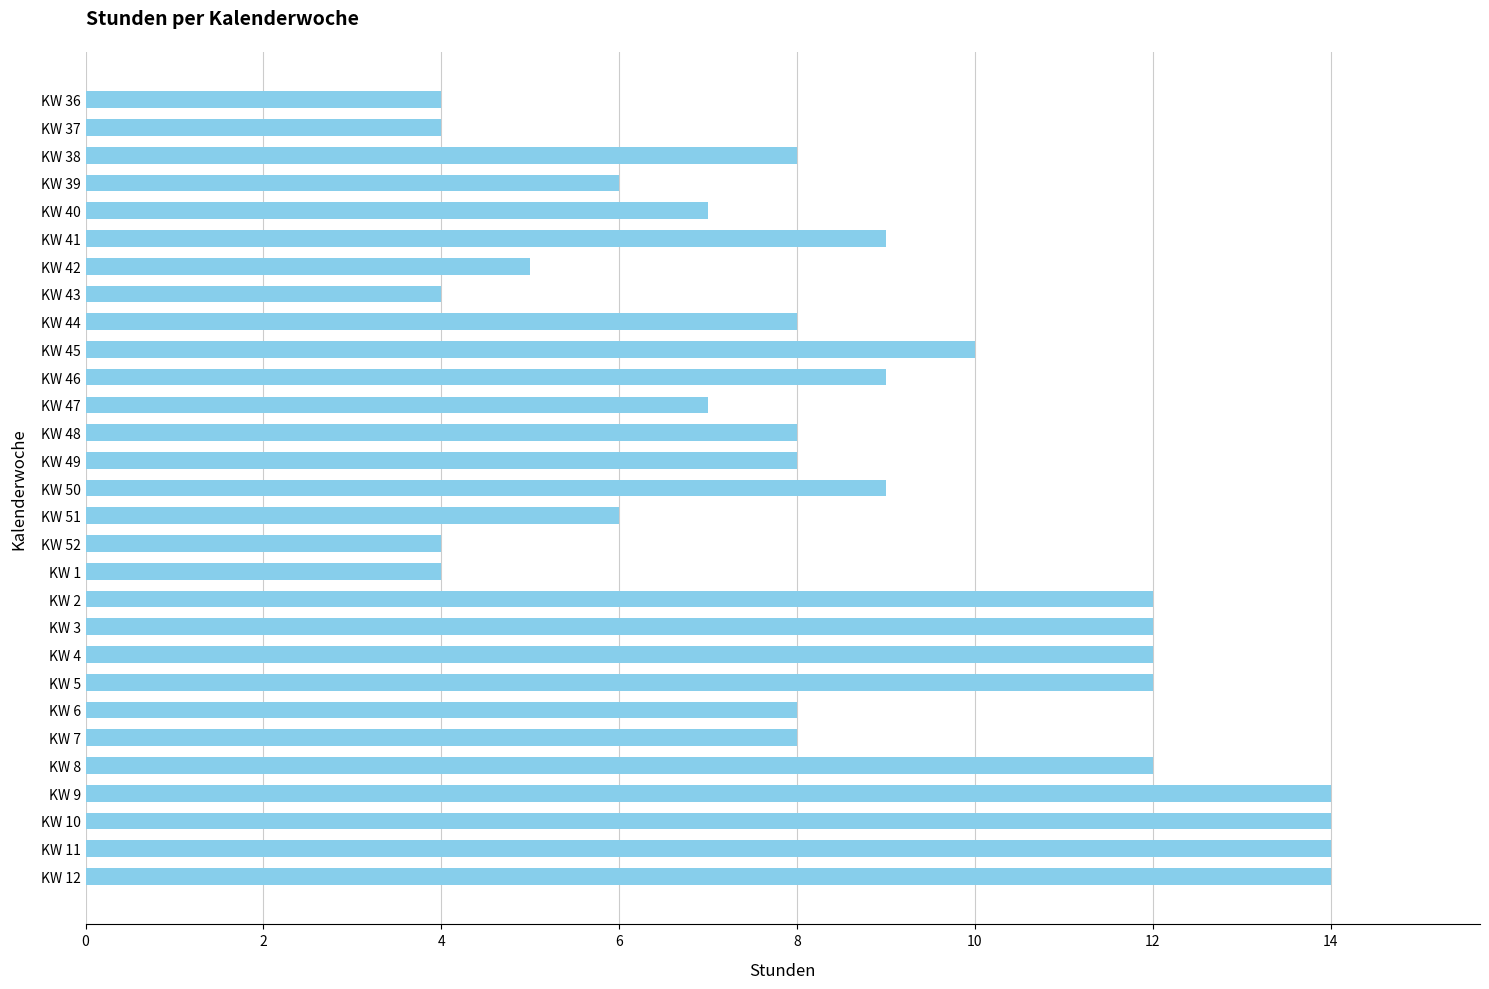

Reading bottom to top, extract all data points from this chart.

KW 12=14	KW 11=14	KW 10=14	KW 9=14	KW 8=12	KW 7=8	KW 6=8	KW 5=12	KW 4=12	KW 3=12	KW 2=12	KW 1=4	KW 52=4	KW 51=6	KW 50=9	KW 49=8	KW 48=8	KW 47=7	KW 46=9	KW 45=10	KW 44=8	KW 43=4	KW 42=5	KW 41=9	KW 40=7	KW 39=6	KW 38=8	KW 37=4	KW 36=4